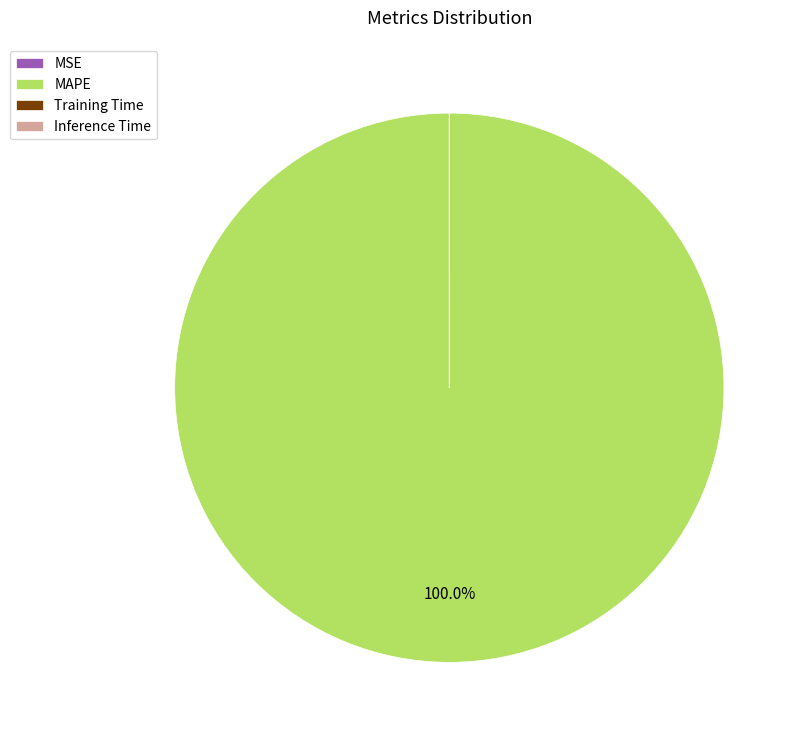

What is the largest slice in the pie chart?

MAPE